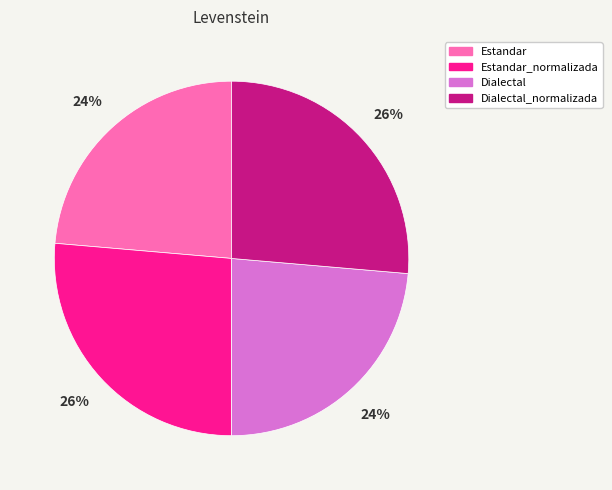

Does any single category account for the majority?

No